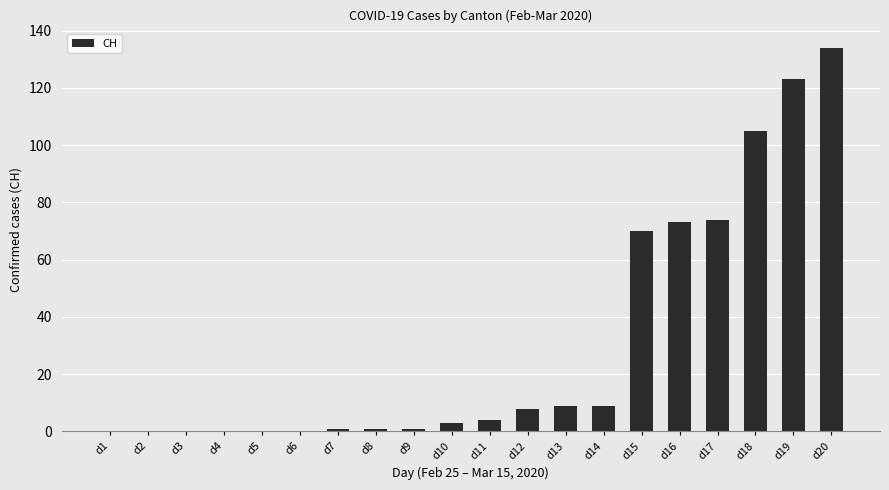

The chart shows a value of 0 at d6. True or false?

True